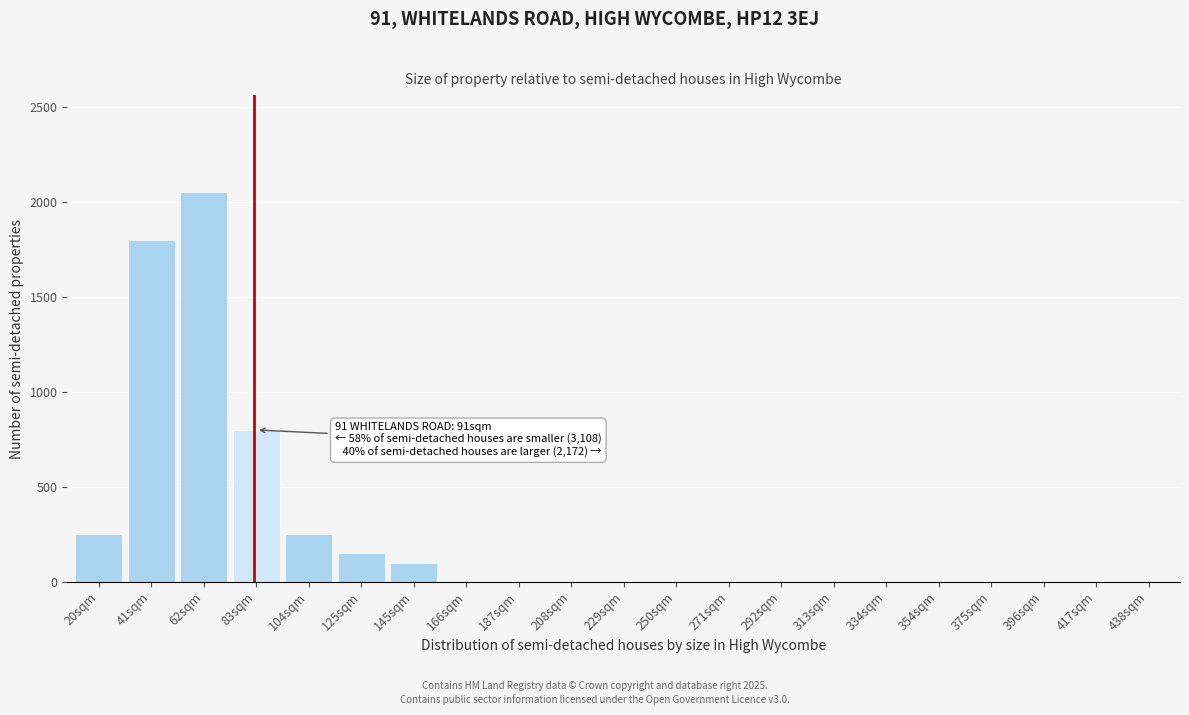

Reading left to right, list all the values displayed in this chart.

20sqm=250	41sqm=1800	62sqm=2050	83sqm=800	104sqm=250	125sqm=150	145sqm=100	166sqm=0	187sqm=0	208sqm=0	229sqm=0	250sqm=0	271sqm=0	292sqm=0	313sqm=0	334sqm=0	354sqm=0	375sqm=0	396sqm=0	417sqm=0	438sqm=0